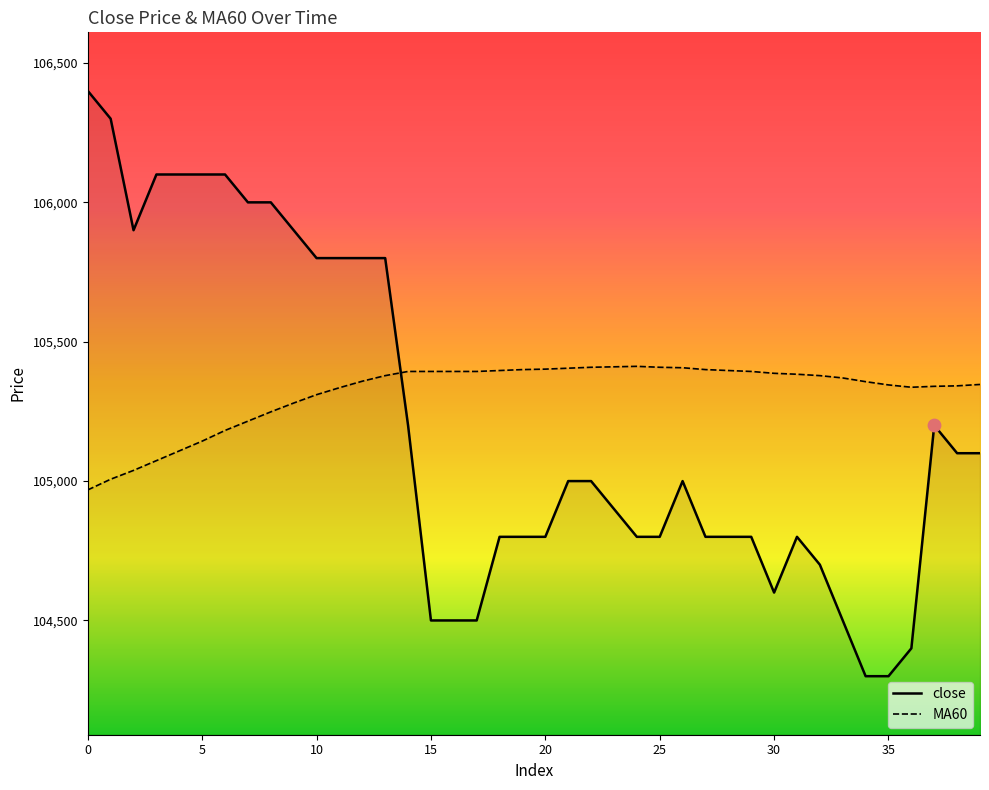

Which series contains the highest Y value?

close